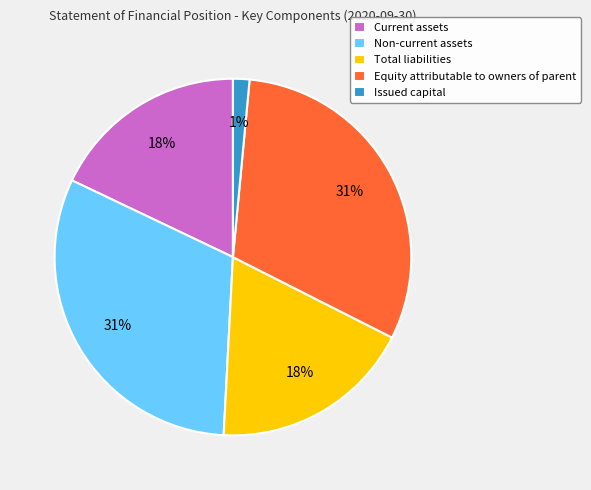

Count the number of slices in the pie.

5